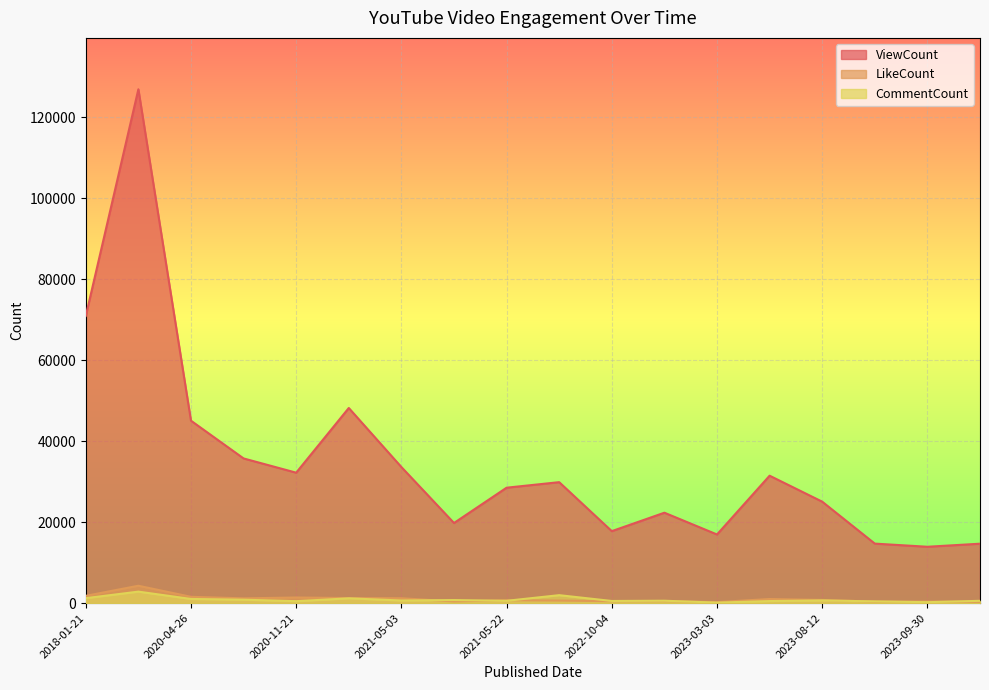

How many data points in LikeCount are above 778?

8